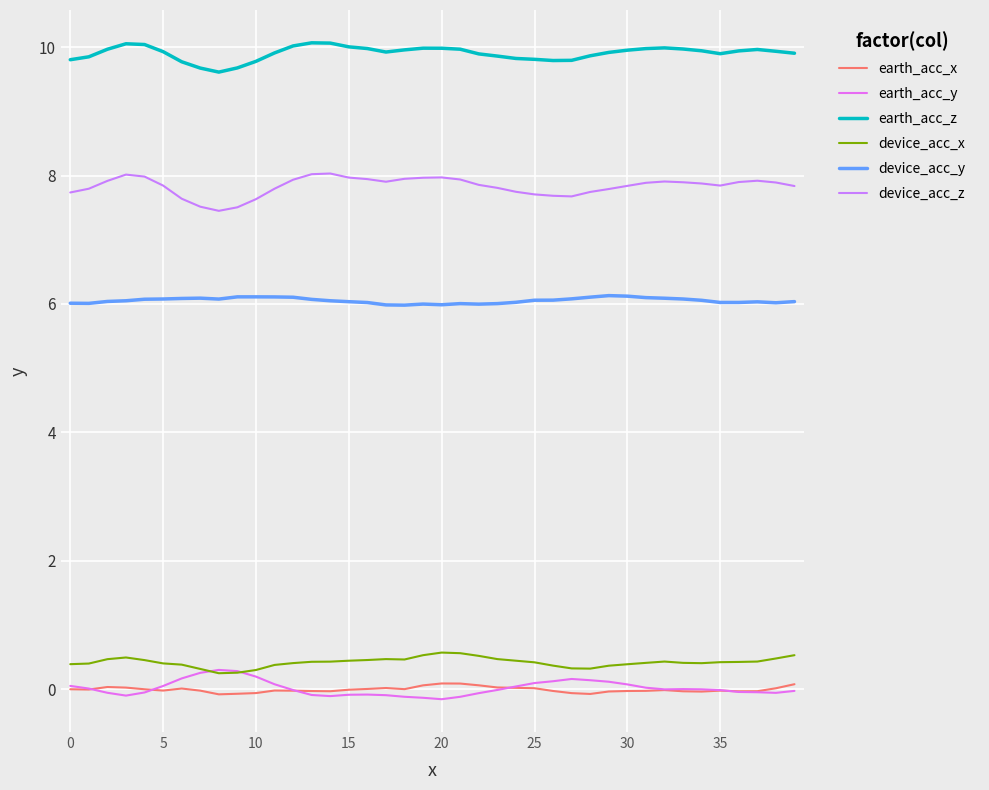

Does the chart display data point markers on the line(s)?

No